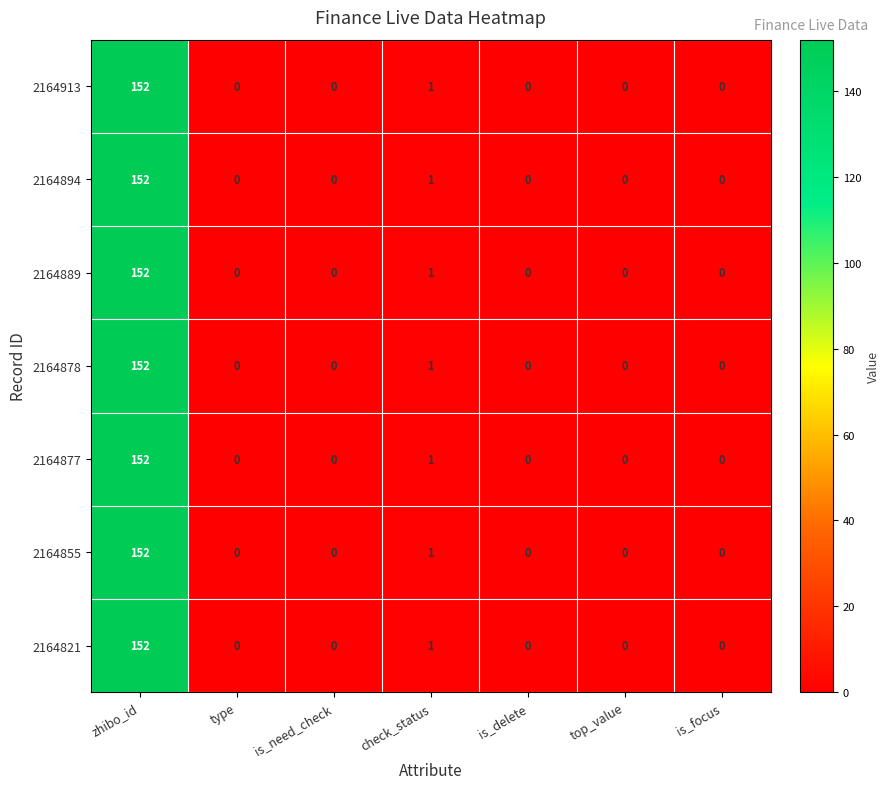

What is the difference between the 2164878 values at zhibo_id and check_status?

151